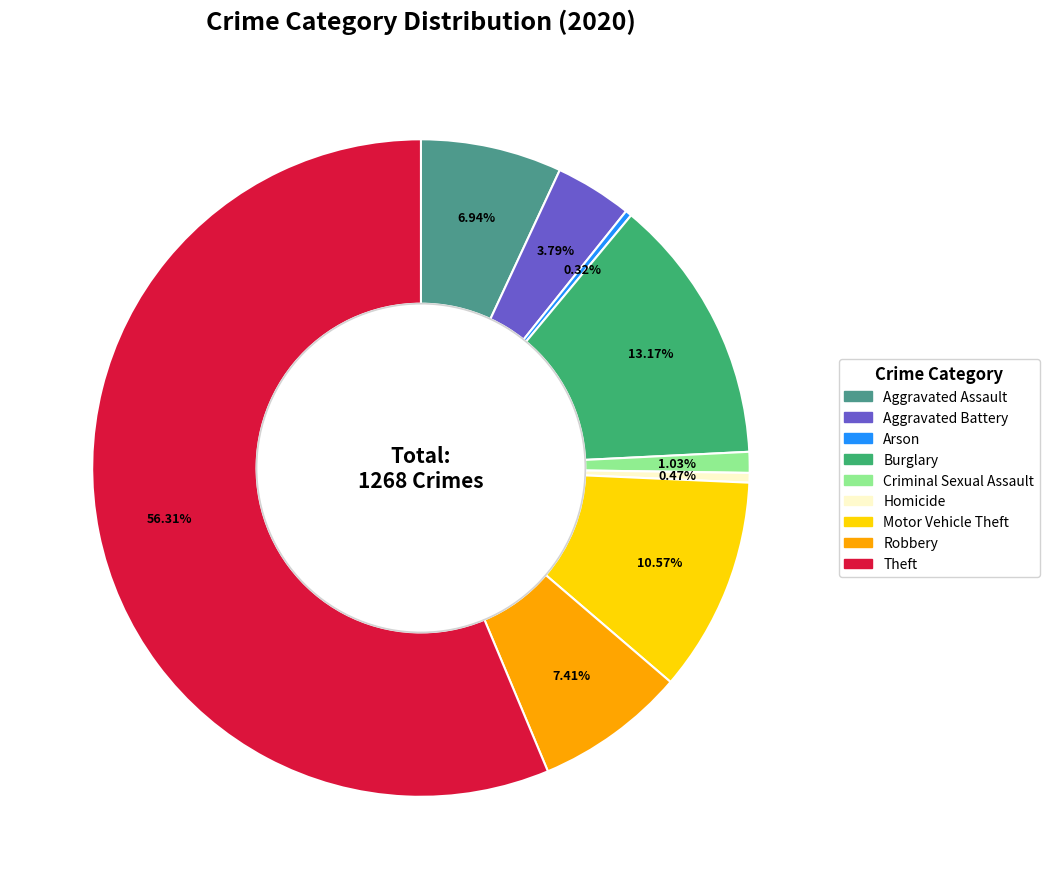

Which has a higher value, Aggravated Assault or Criminal Sexual Assault?

Aggravated Assault